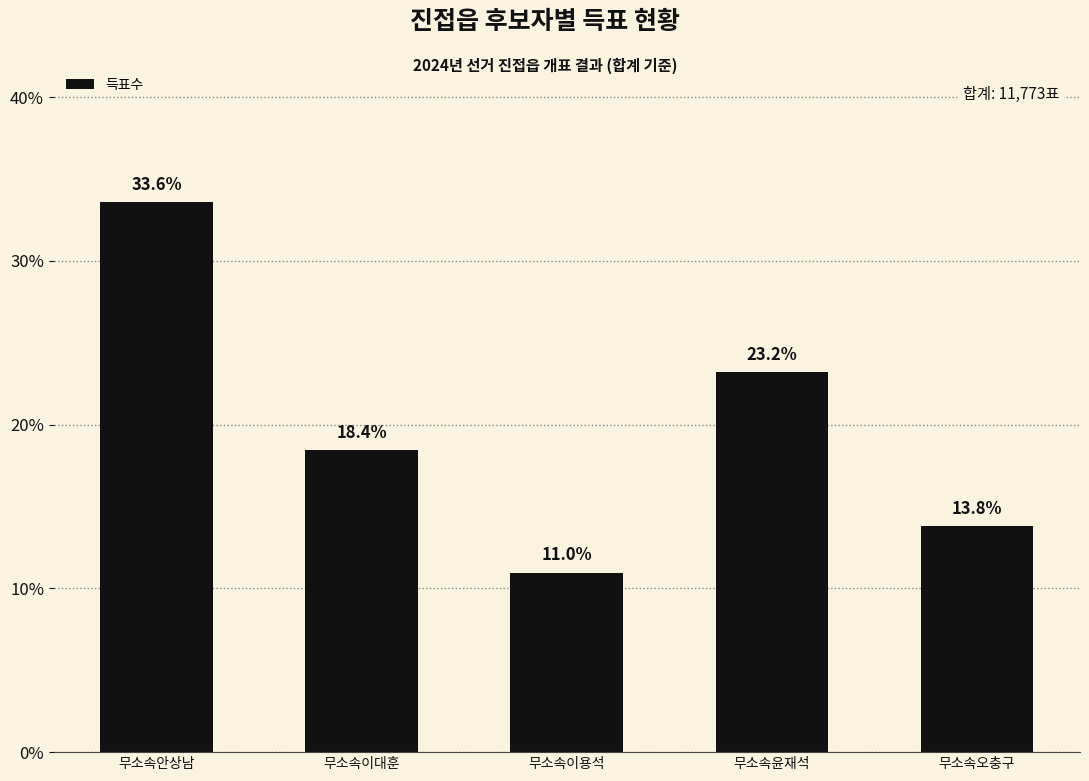

Reading left to right, what are all the values shown in this chart?

무소속안상남=33.6	무소속이대훈=18.4	무소속이용석=11.0	무소속윤재석=23.2	무소속오충구=13.8